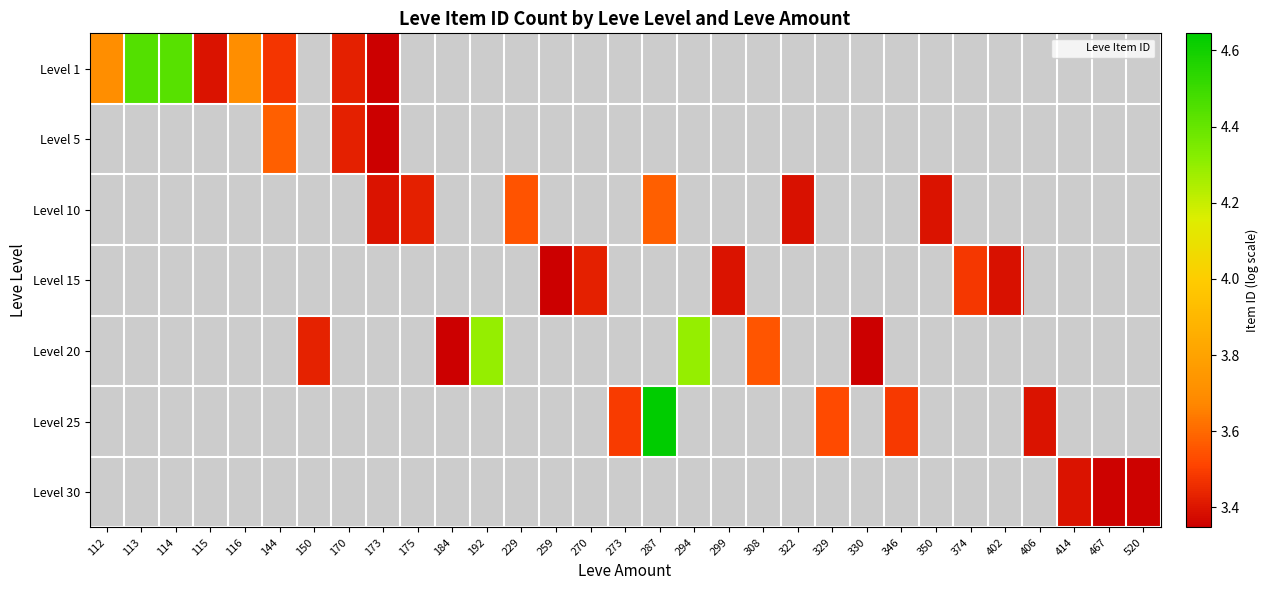

At how many categories does at least one series exceed 3?

31